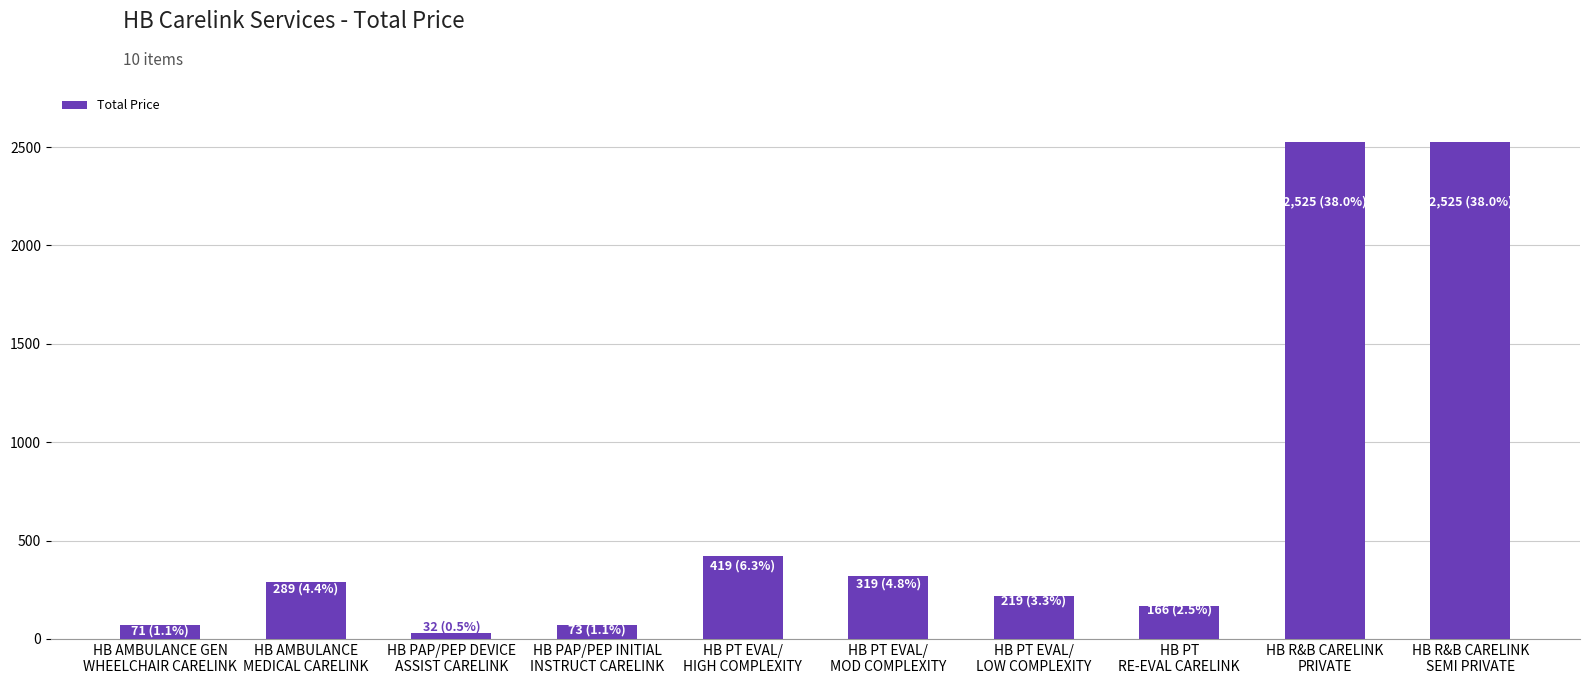

What is the difference between the values at HB R&B CARELINK
SEMI PRIVATE and HB PT
RE-EVAL CARELINK?

2359